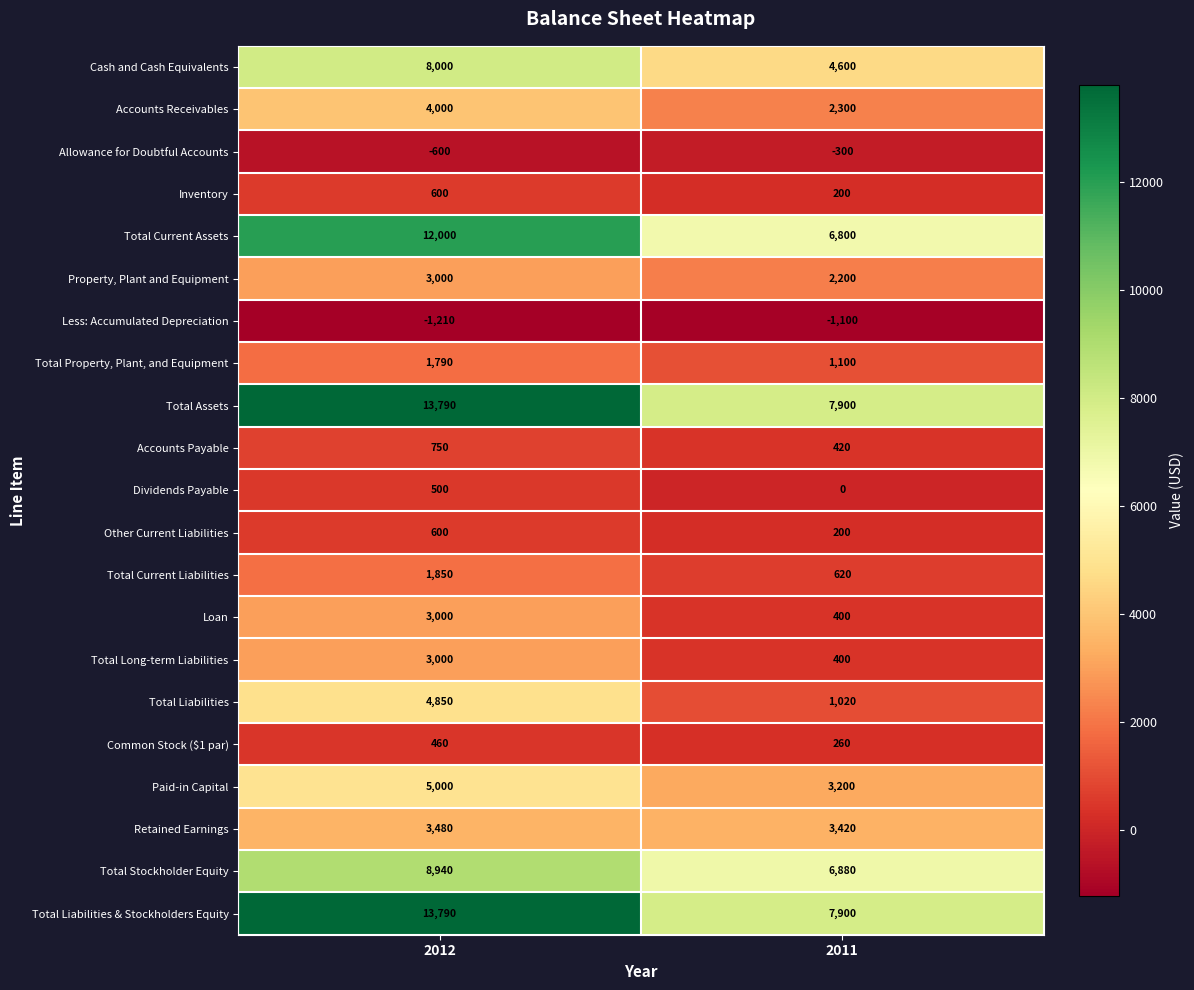

Rank the categories by Total Property, Plant, and Equipment value from highest to lowest.

2012, 2011